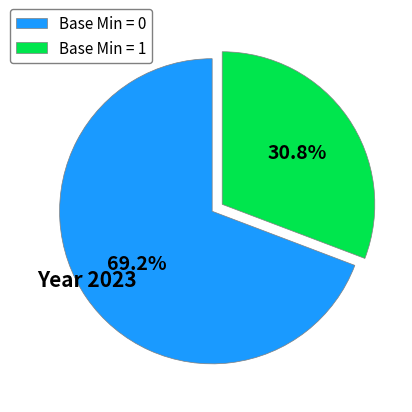

Rank the categories by value from highest to lowest.

Base Min = 0, Base Min = 1